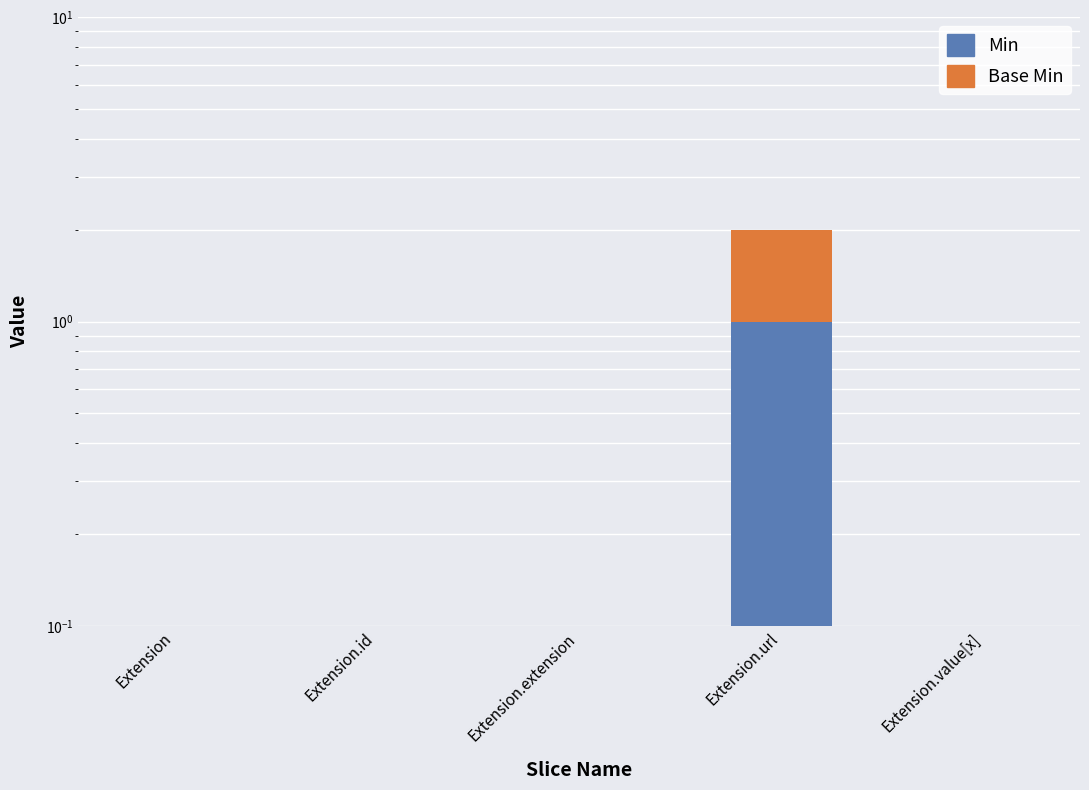

Reading left to right, list all the values displayed in this chart.

Min: Extension=0	Extension.id=0	Extension.extension=0	Extension.url=1	Extension.value[x]=0
Base Min: Extension=0	Extension.id=0	Extension.extension=0	Extension.url=1	Extension.value[x]=0